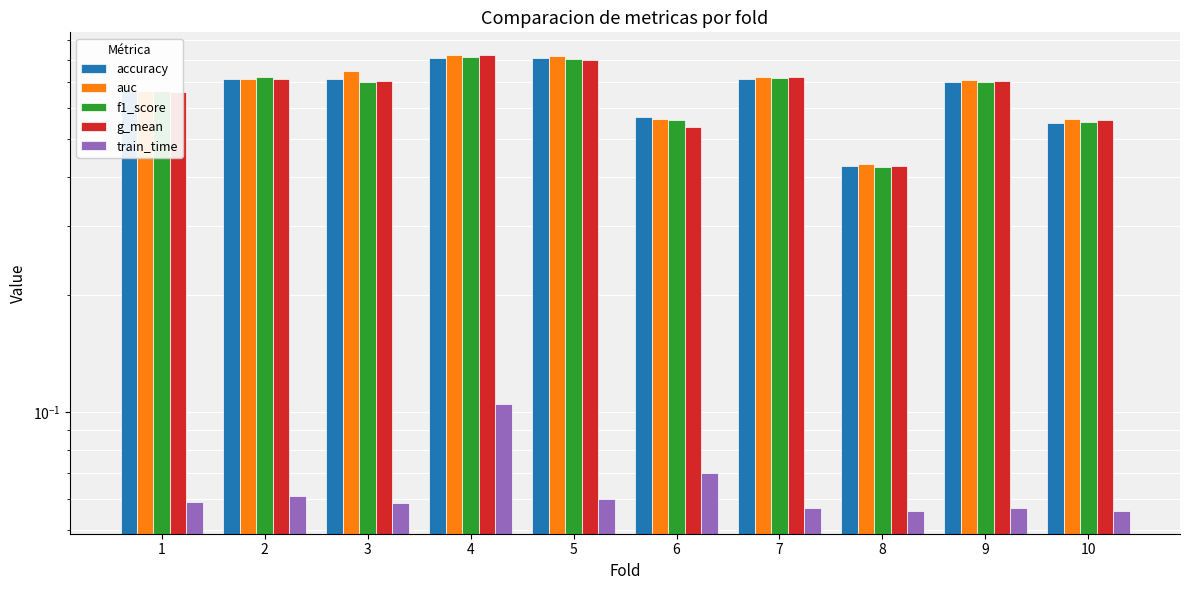

What is the difference between the highest and lowest values at 7?

0.7